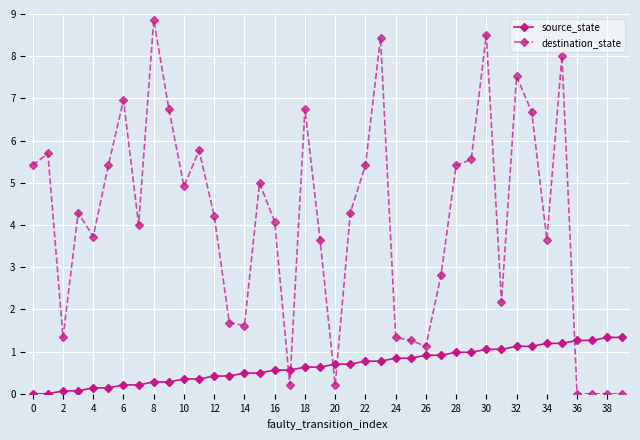

At how many categories does at least one series exceed 1?

38